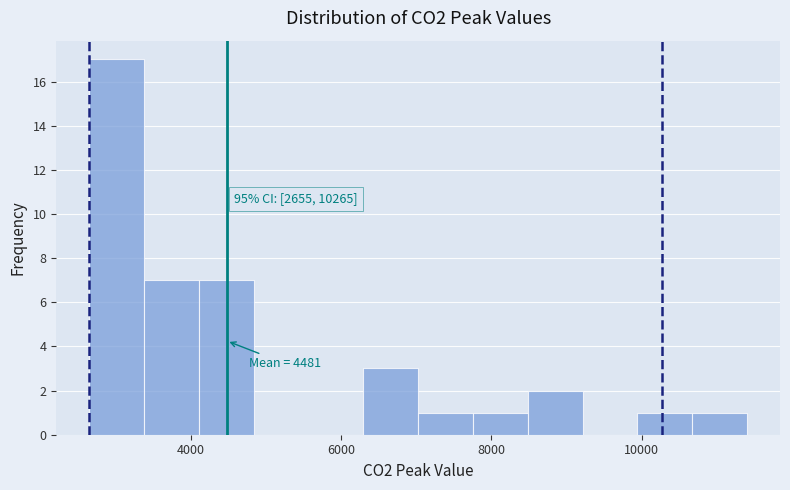

Around what value on the x-axis is the tallest bar? Give the approximate position of its centre, as read against the axis.

3000